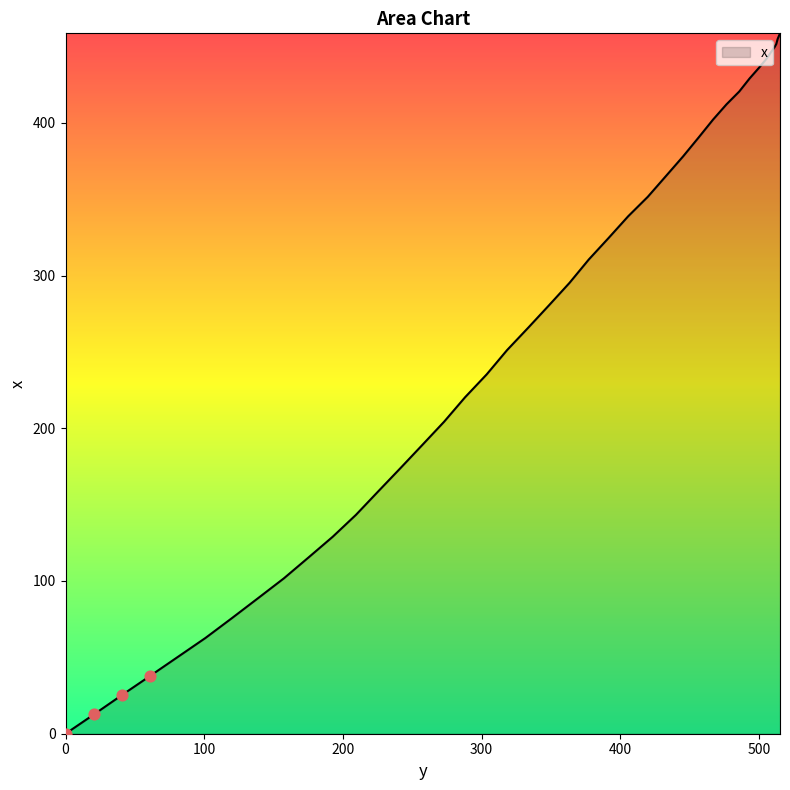

What is the difference between the maximum and minimum values?

458.6